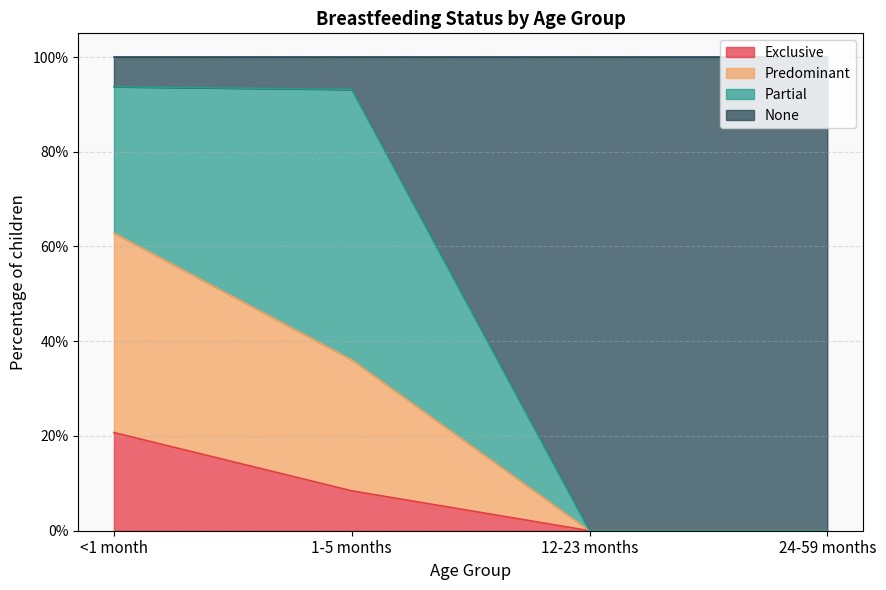

Does the chart display data point markers on the line(s)?

No